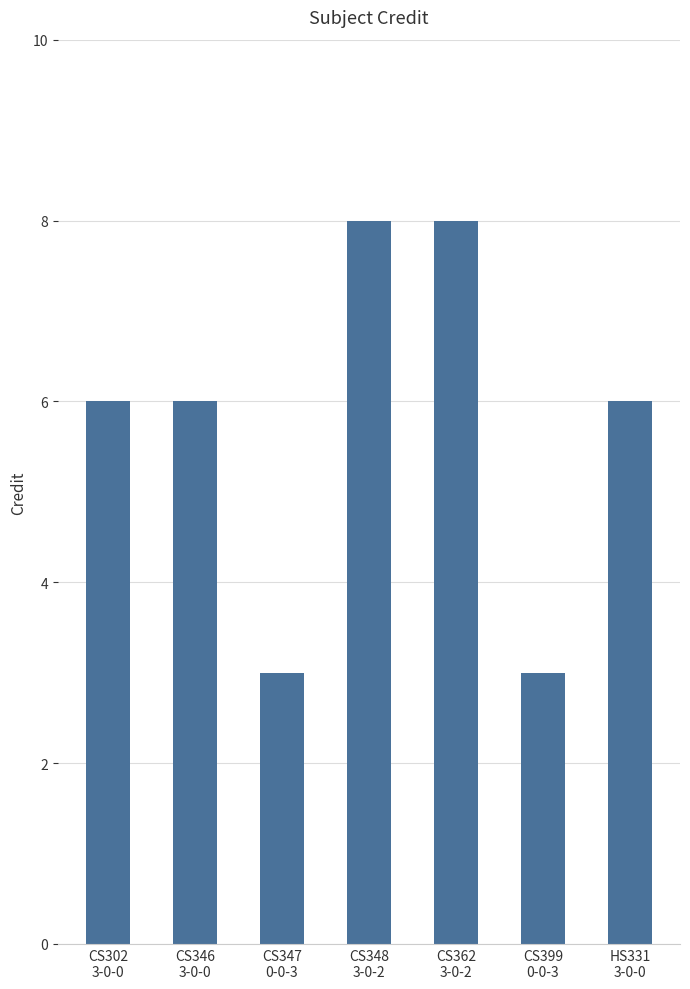

What is the label of the 5th bar from the left?

CS362
3-0-2